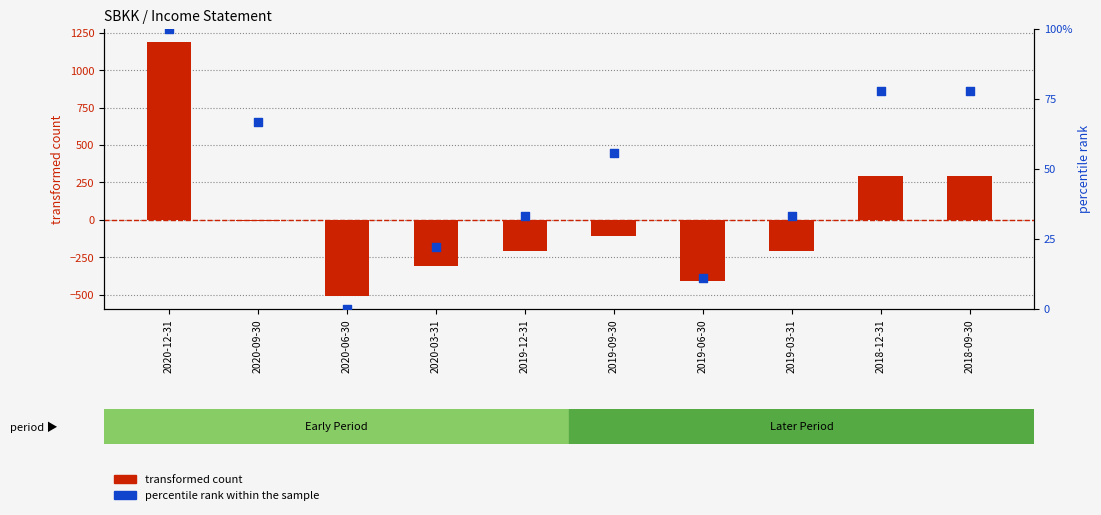

At which category is the sum across all series the highest?

2020-12-31